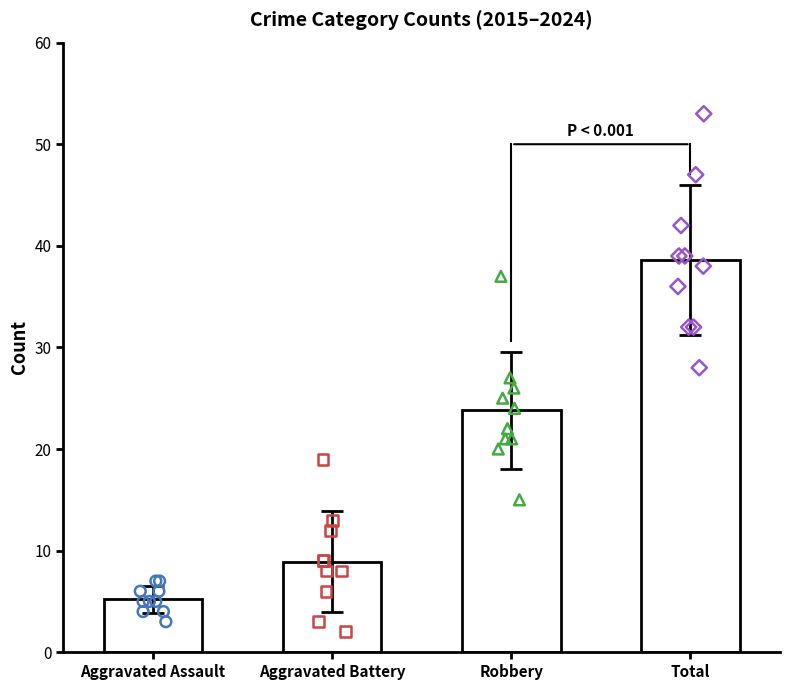

Which series has the largest Y range (max minus min)?

Total